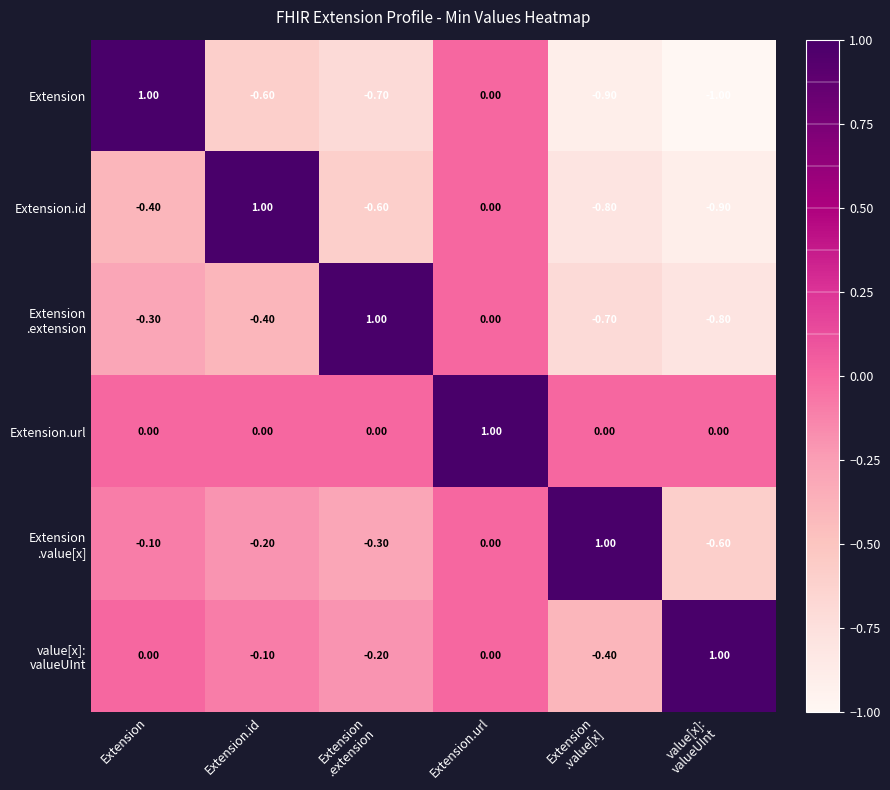

Where is Extension.id nearest to the value 0?

Extension.url